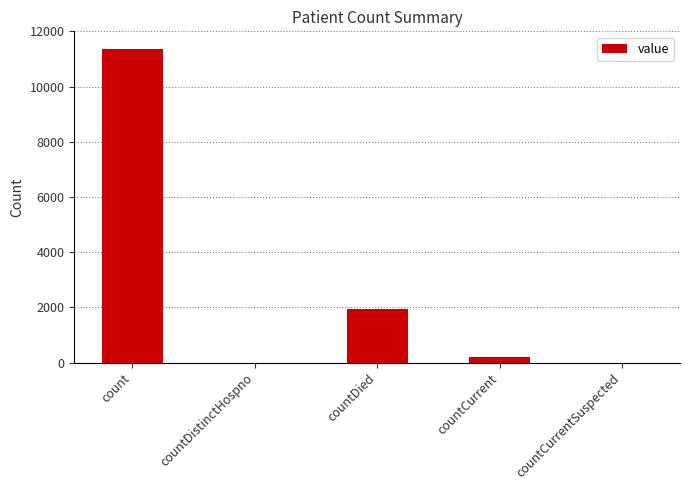

Where is the data nearest to the value 5674?

countDied